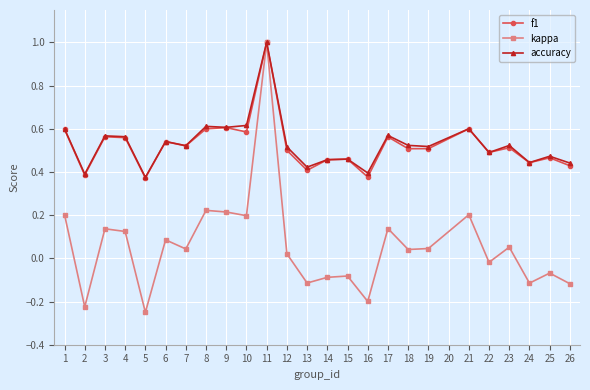

Where is accuracy nearest to the value 0?

5